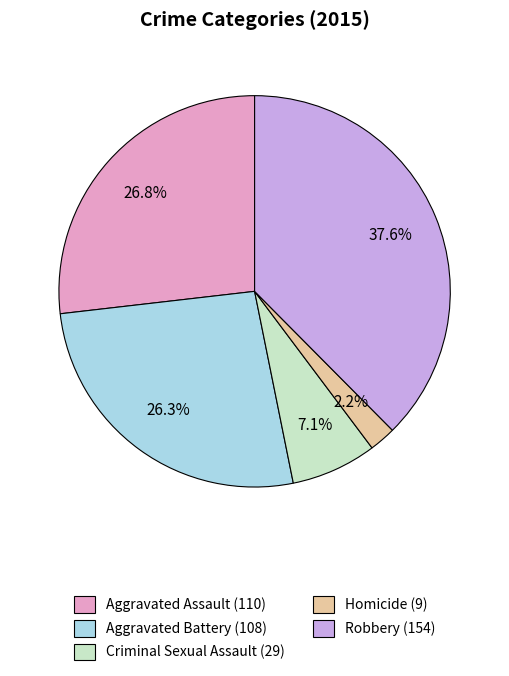

Does Robbery account for over 50% of the chart?

No